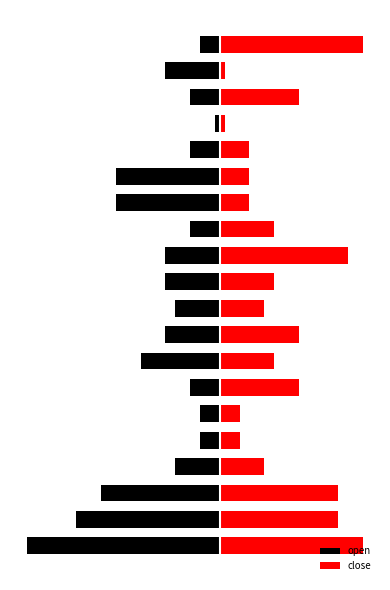

True or false: open has a value of -1.1 at 4.

False